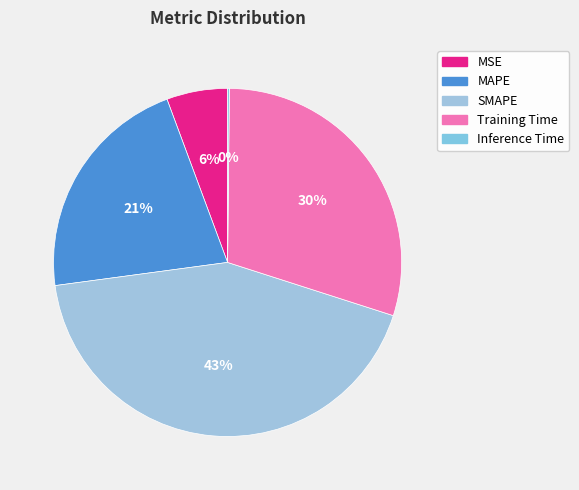

What is the largest slice in the pie chart?

SMAPE